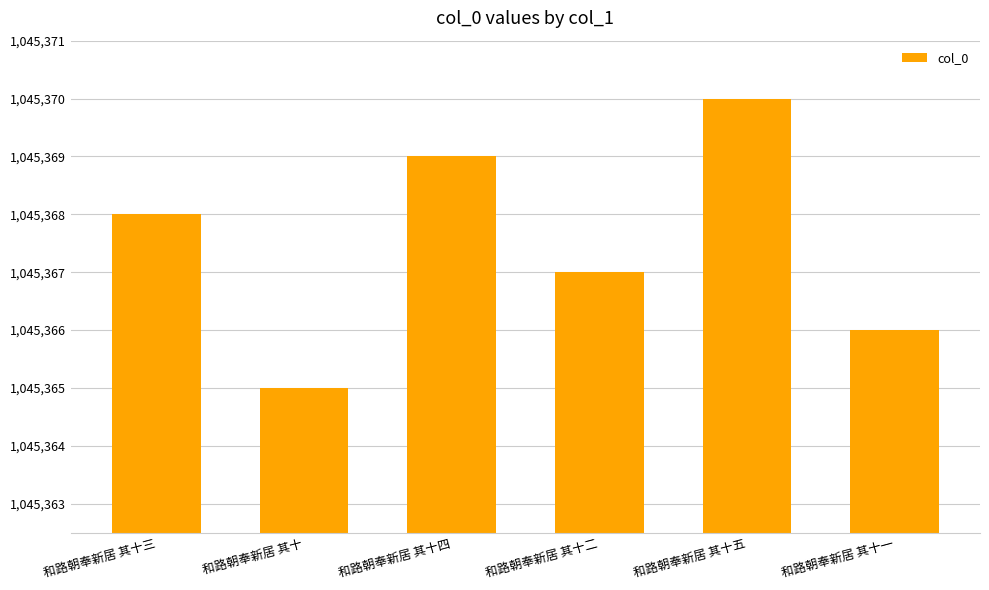

What is the maximum value shown in the chart?

1045370